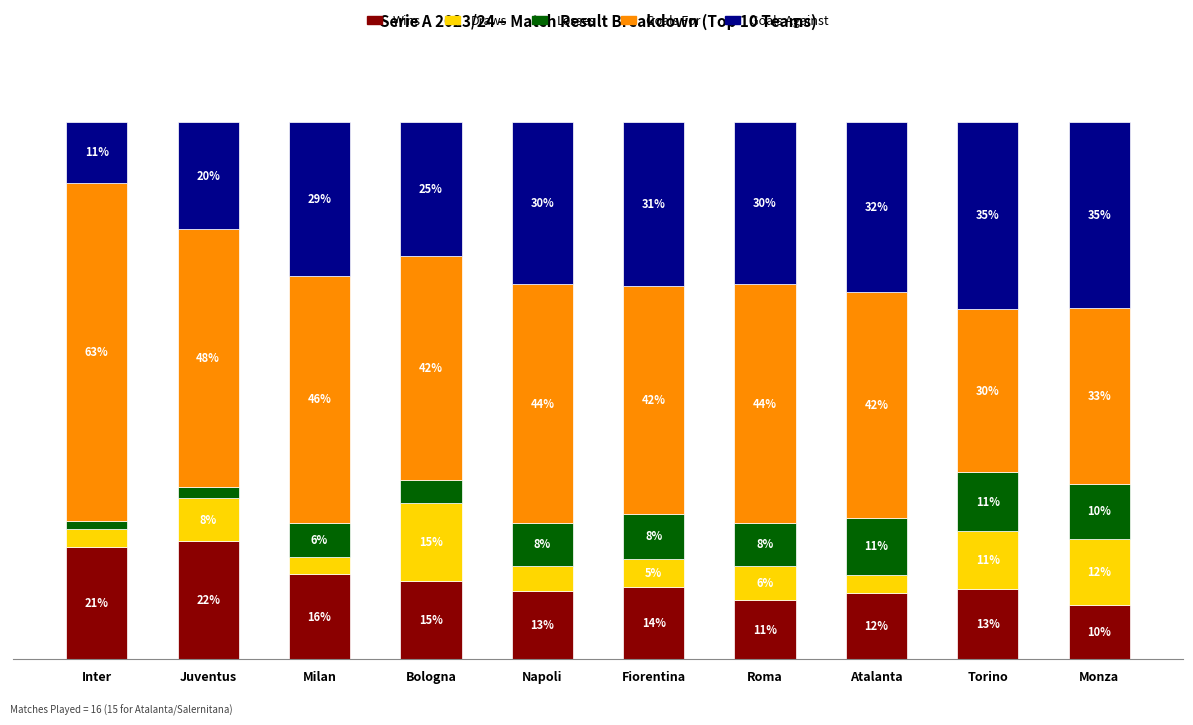

Does the chart contain stacked bars?

Yes